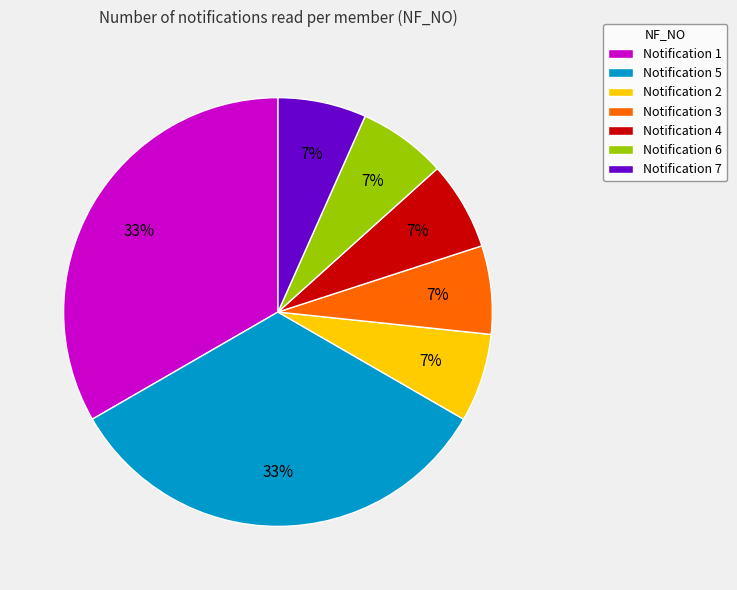

What percentage is the Notification 6 slice, to the nearest percent?

7%